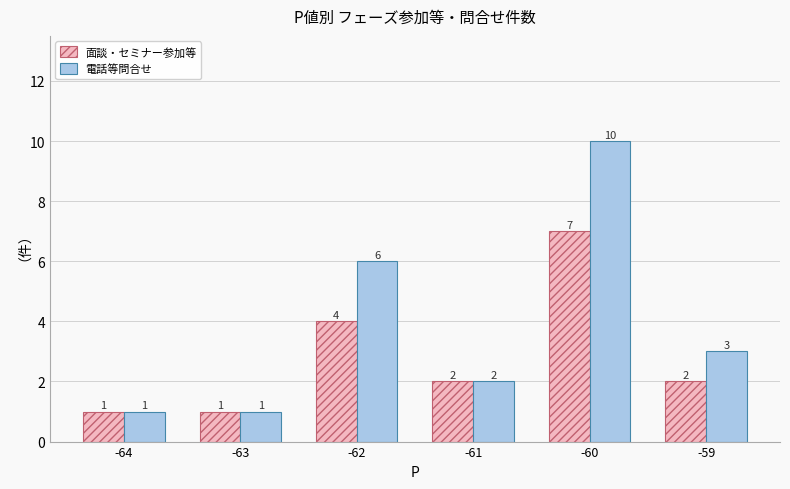

What is the smallest value displayed?

1